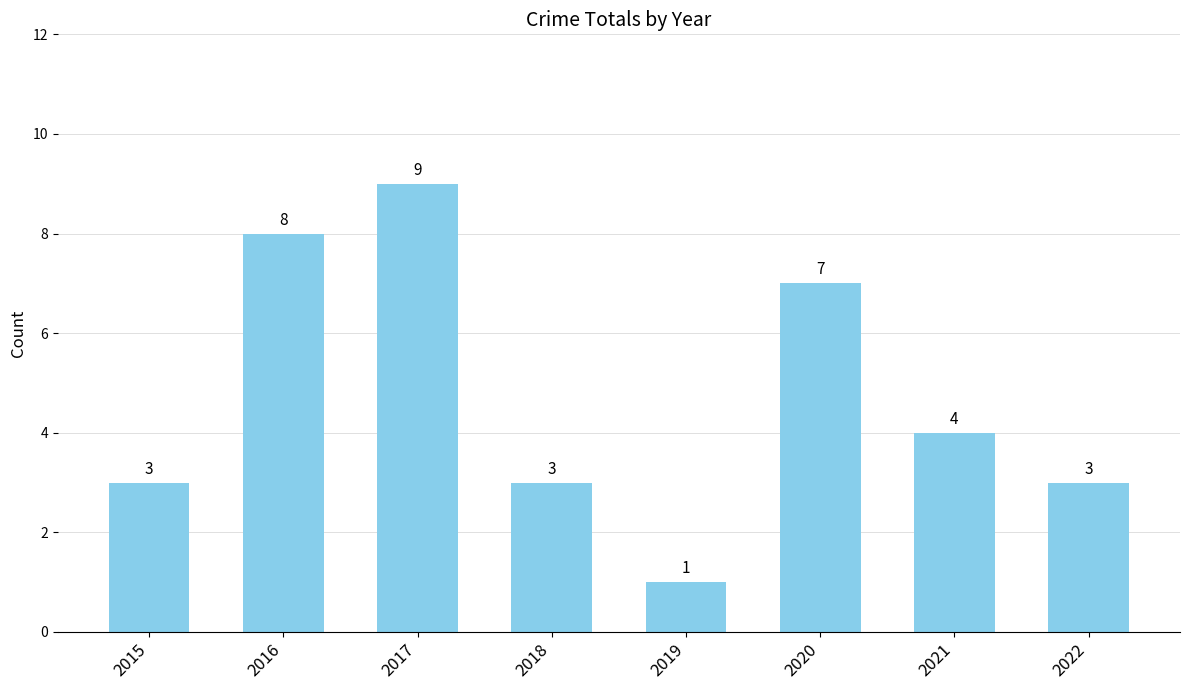

Does the chart contain stacked bars?

No